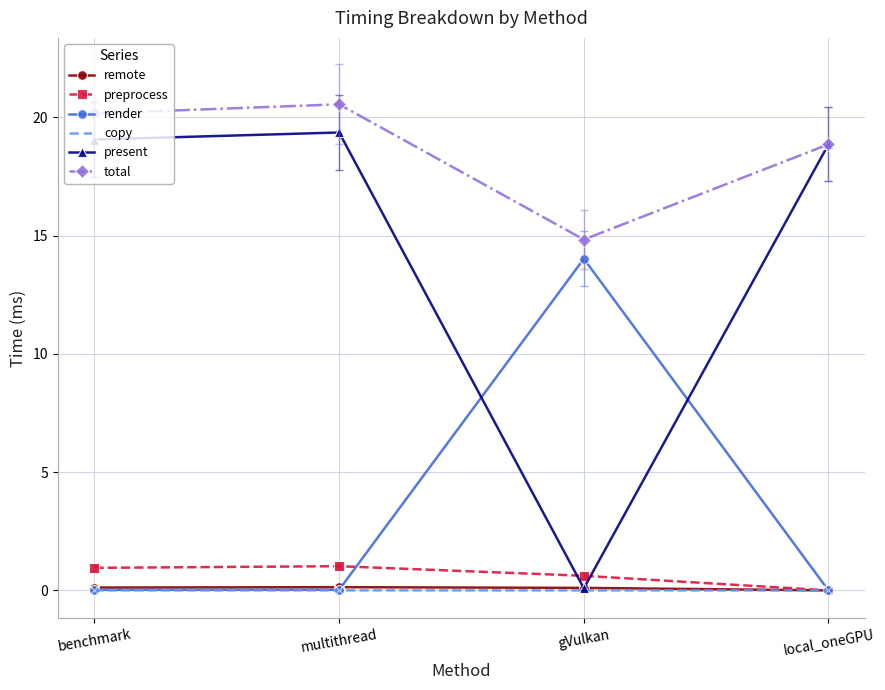

What is the label of the 4th point from the right?

benchmark